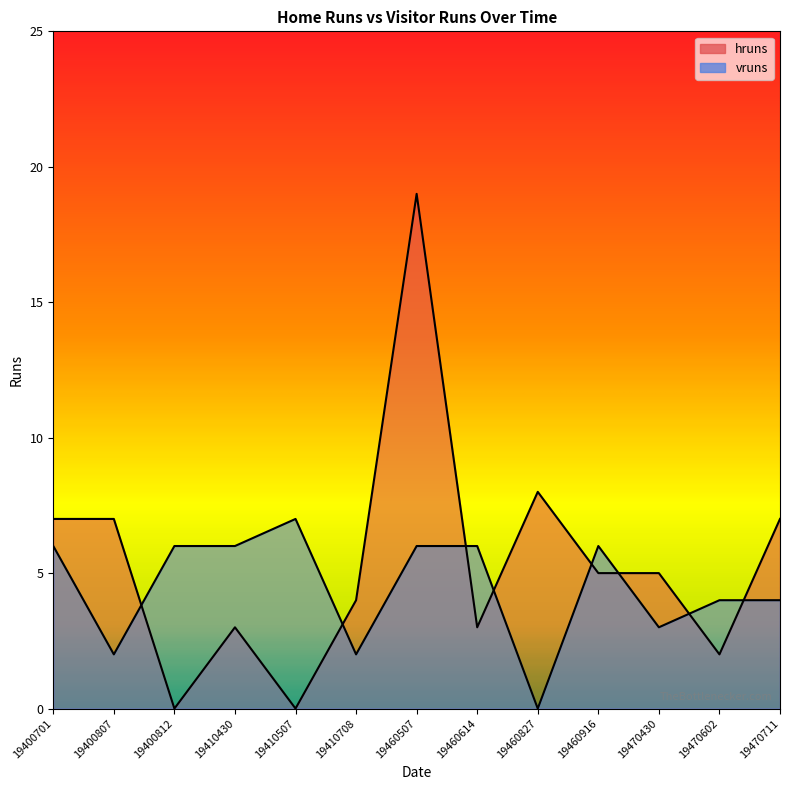

How many categories are shown in the chart?

13